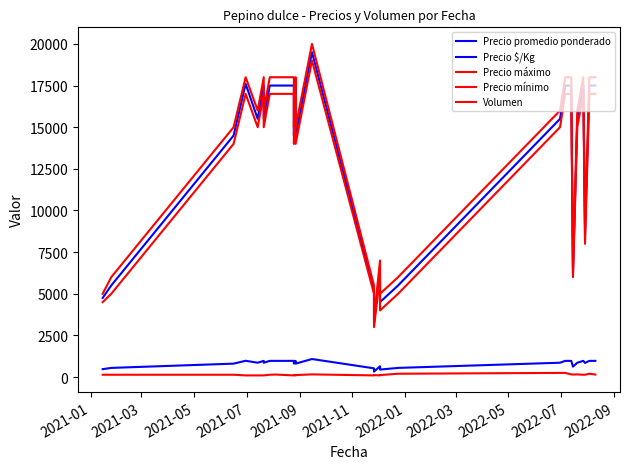

What is the sum of all Precio mínimo values?

358500